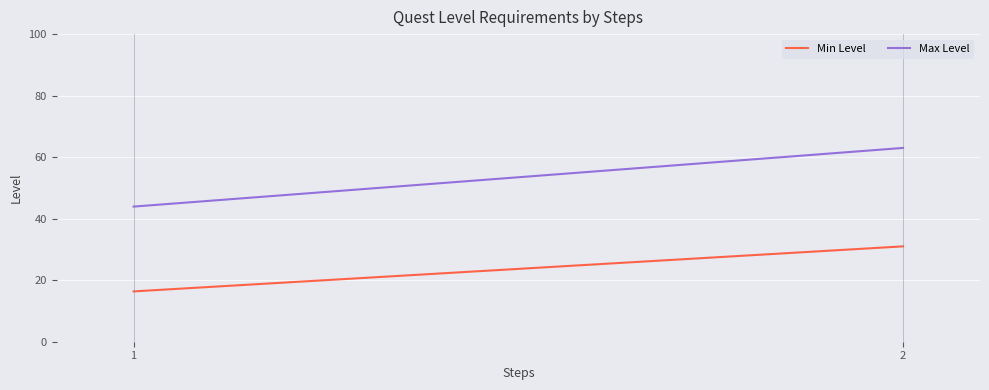

What is the difference between the Max Level values at 2 and 1?

19.1